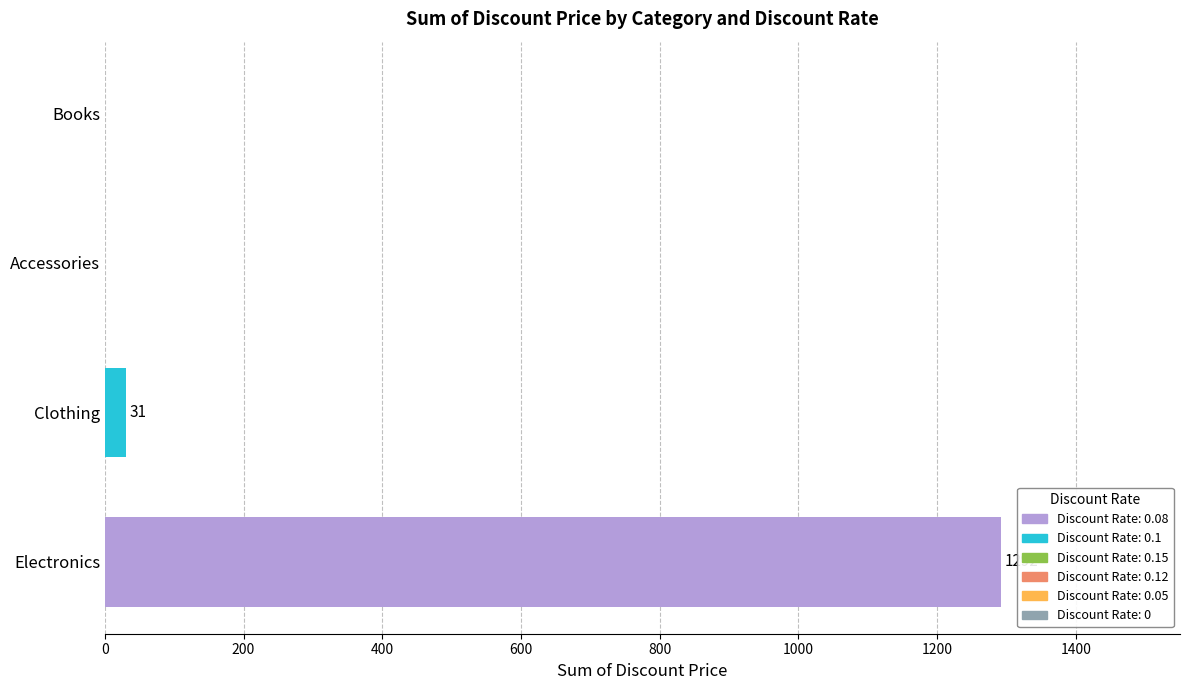

What is the sum of the values at Books and Clothing?

31